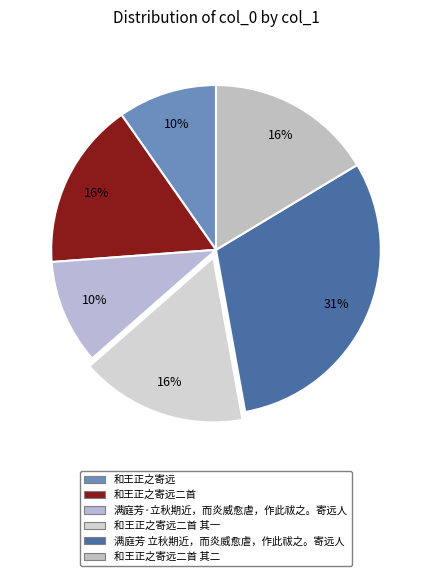

To the nearest percent, what is the combined percentage of 和王正之寄远二首 其二 and 和王正之寄远二首 其一?

33%